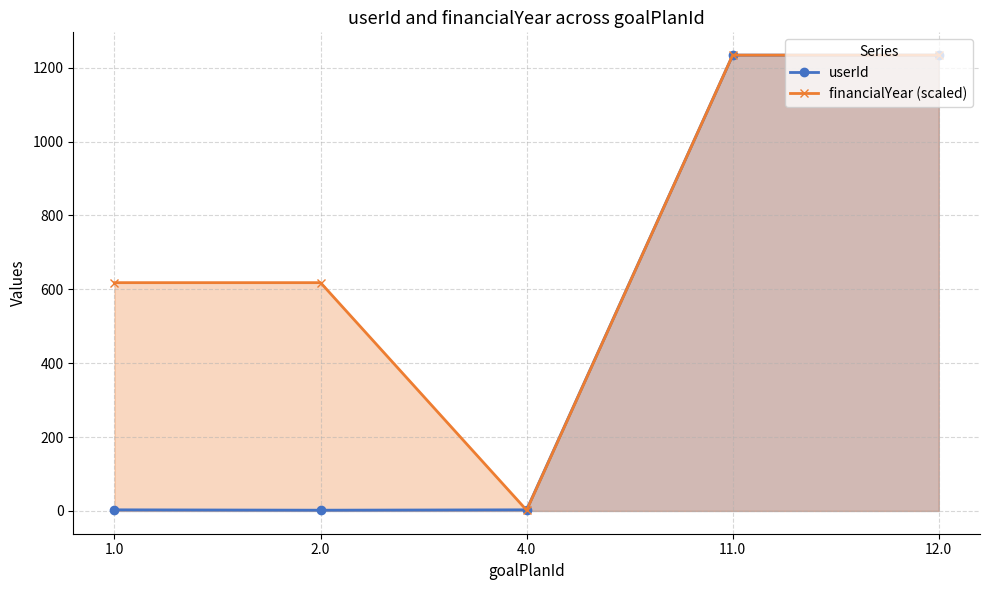

At which category does the chart reach its peak across all series?

11.0